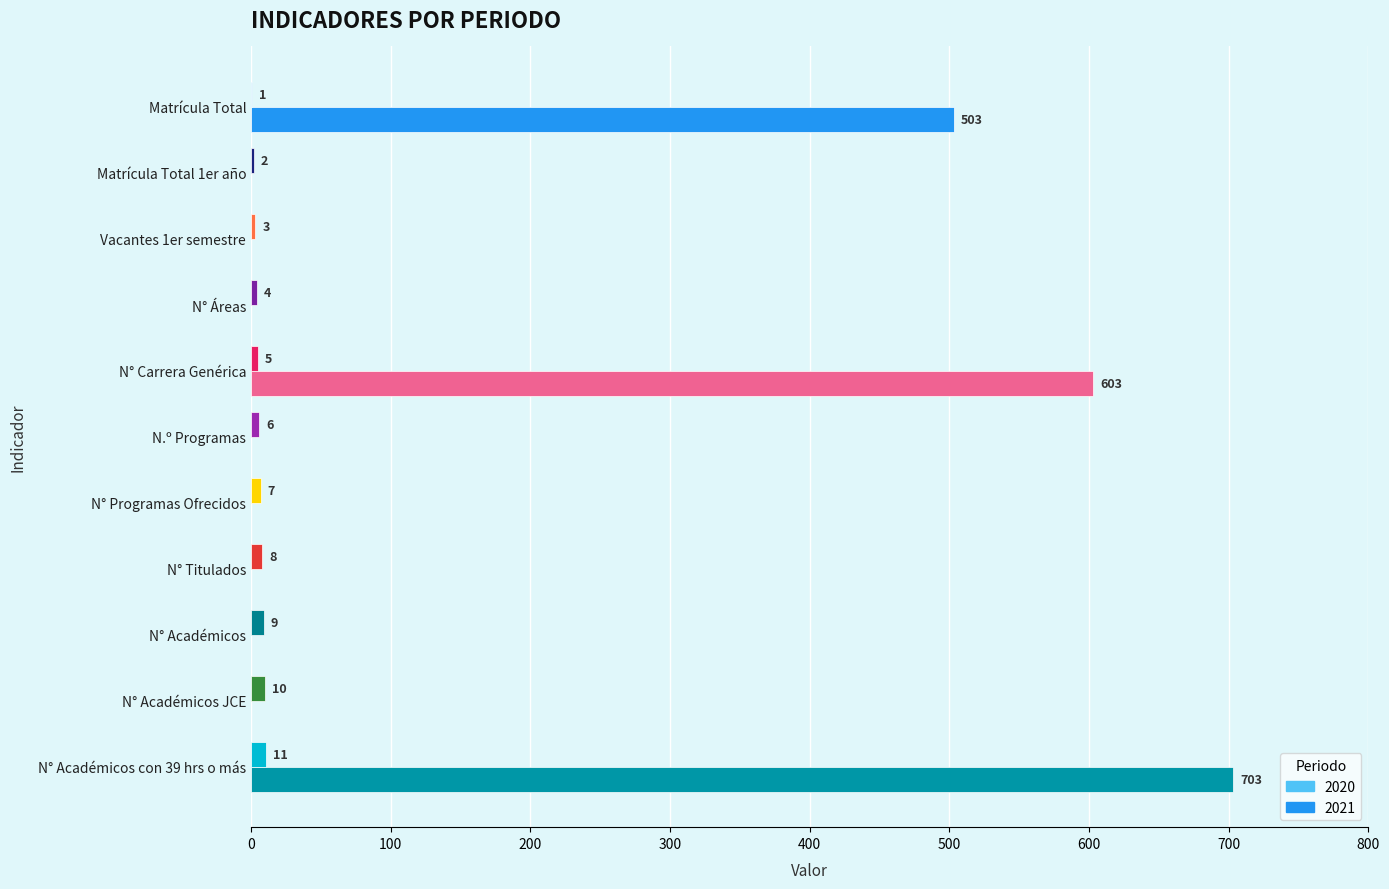

The value of 2021 at N° Académicos JCE is 0. True or false?

True